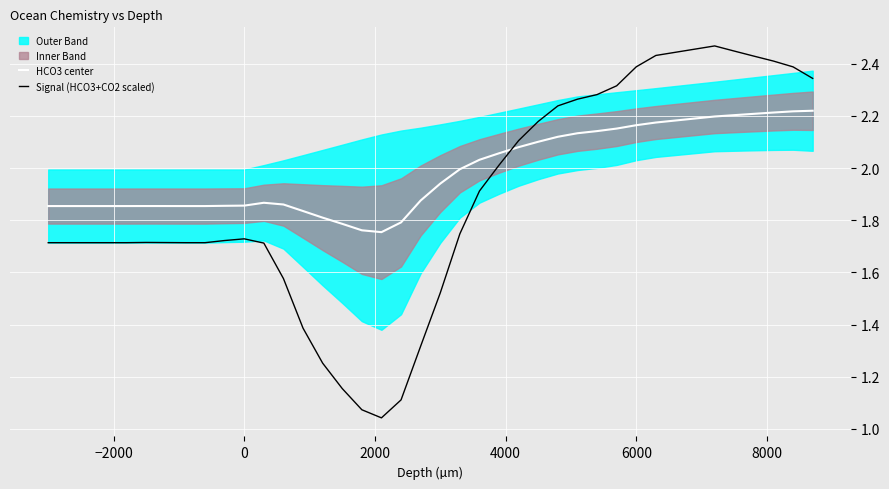

True or false: Signal (HCO3+CO2 scaled) has a value of 1.7 at 6000.

False